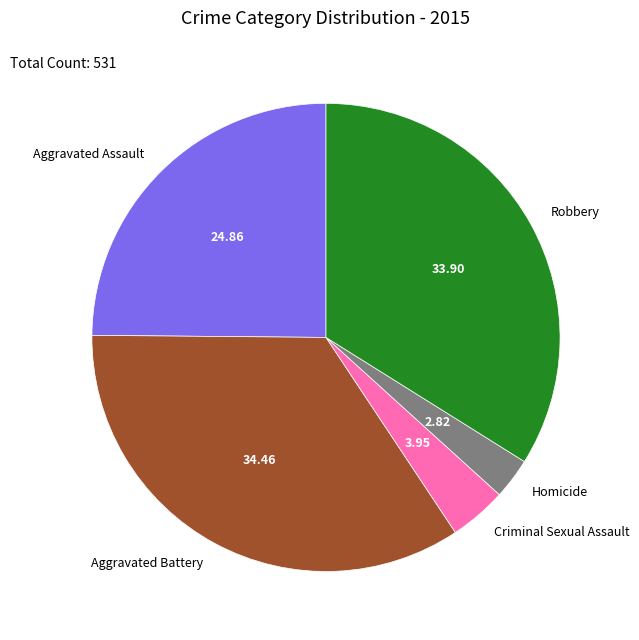

Approximately how many times larger is the value at Robbery compared to Aggravated Assault?

1.4